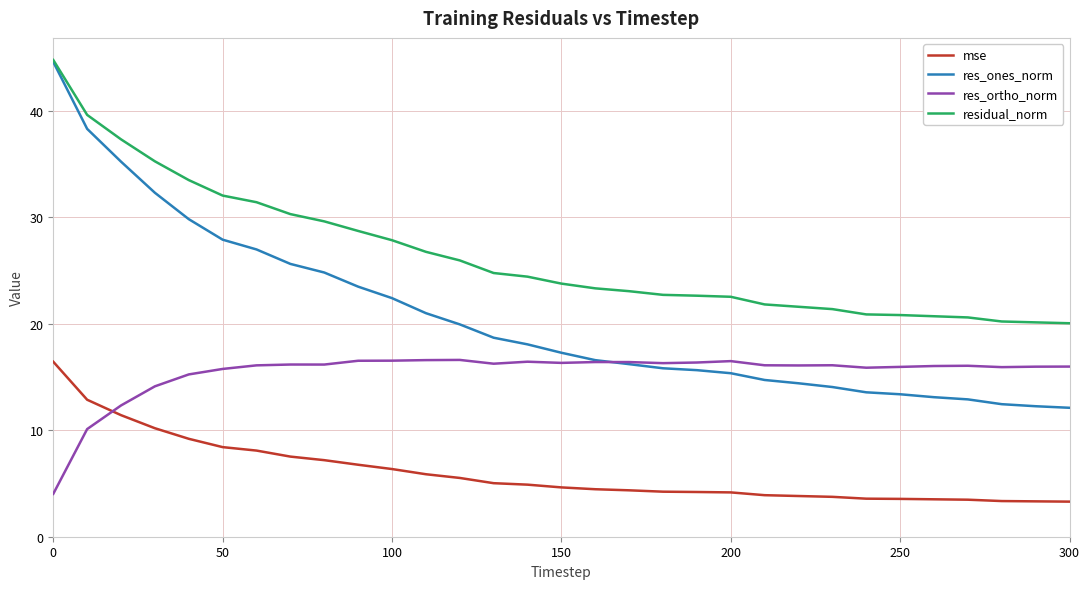

Which series has the largest total across all categories?

residual_norm